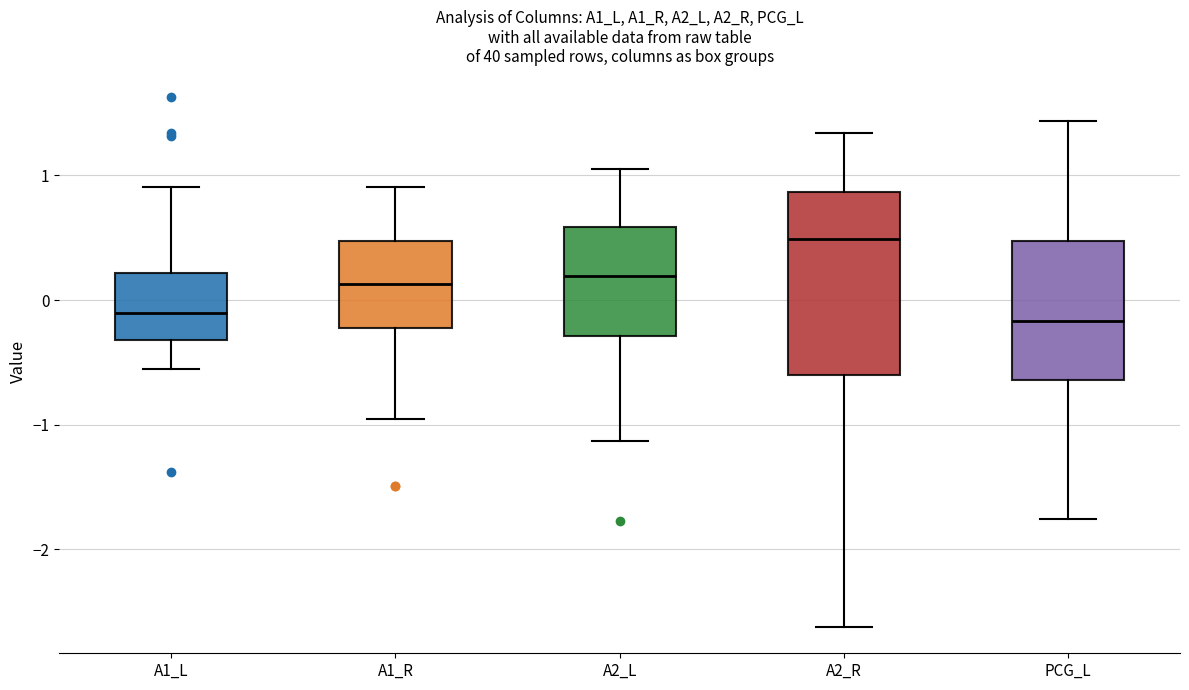

Comparing the boxes themselves (not the whiskers), which one is the tallest?

A2_R